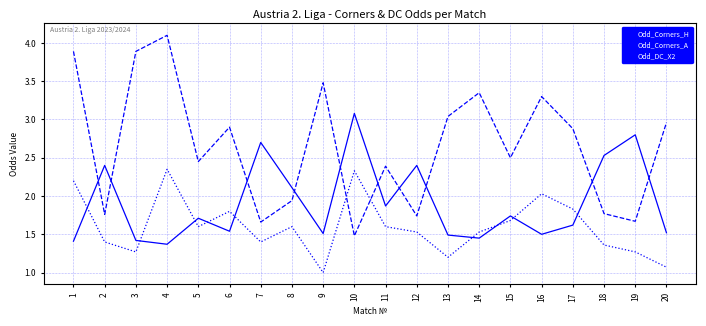

Count the number of categories in the chart.

20